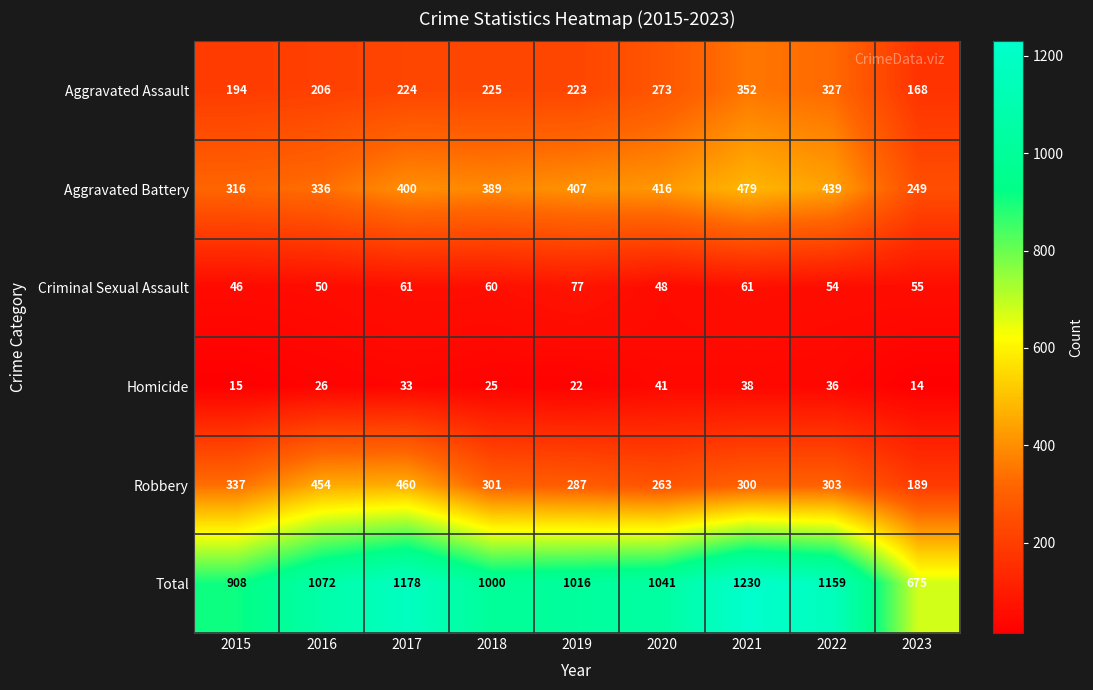

At which category is the sum across all series the highest?

2021